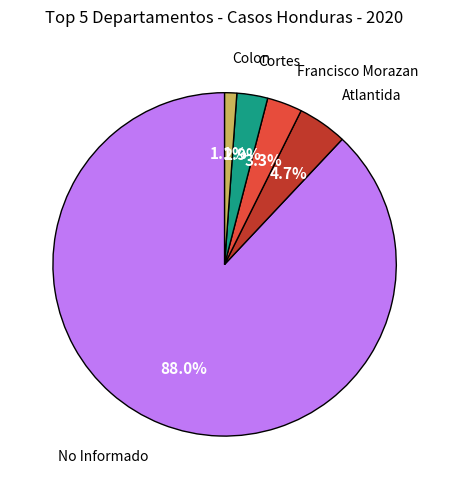

Is there a majority slice in this chart?

Yes